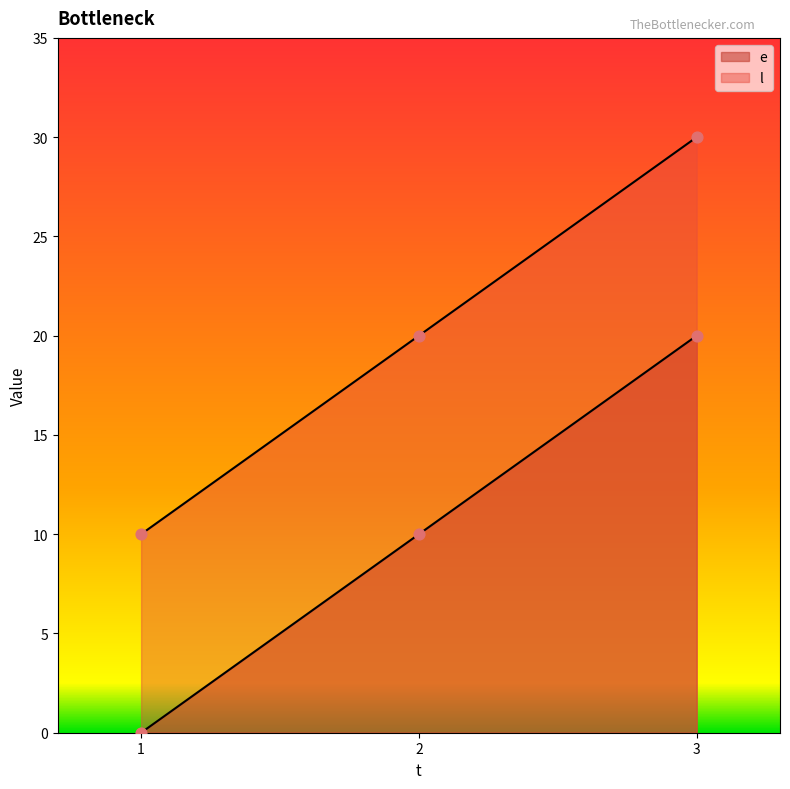

Which series has the widest spread of Y values?

e